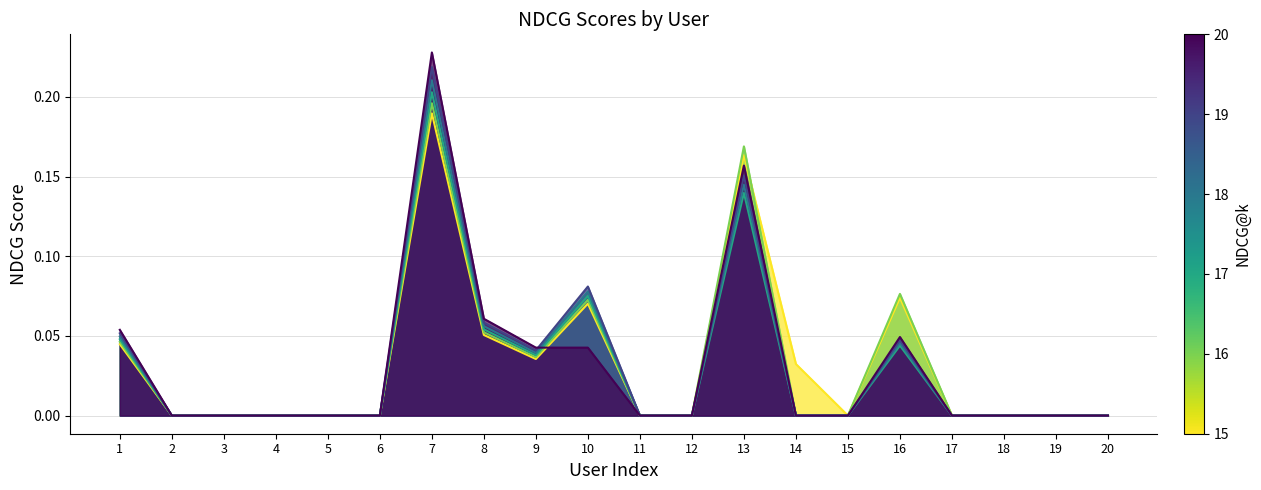

Does the chart display data point markers on the line(s)?

No